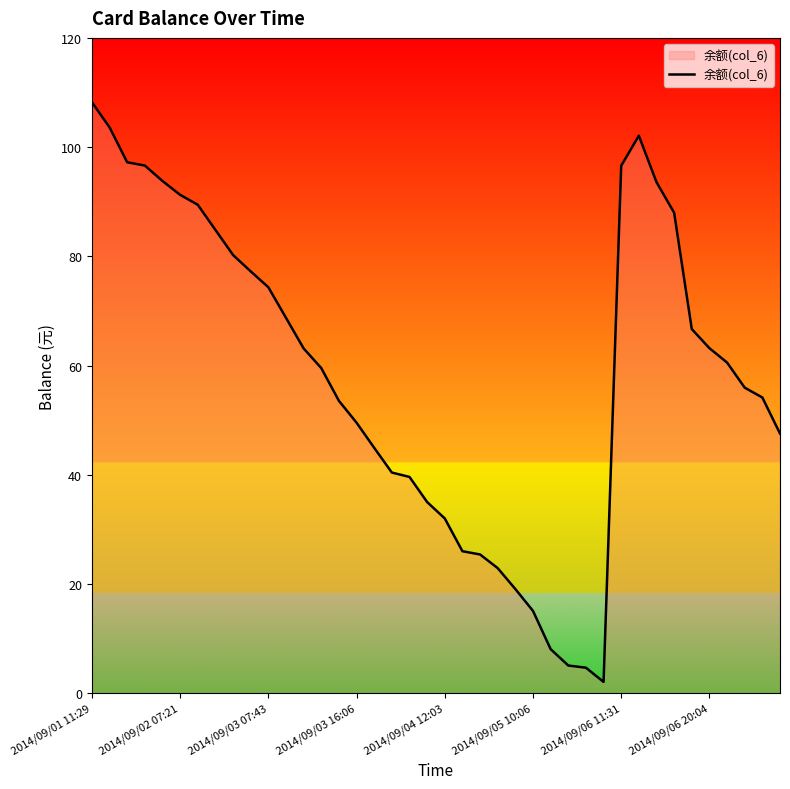

What is the difference between the maximum and minimum values?

106.1